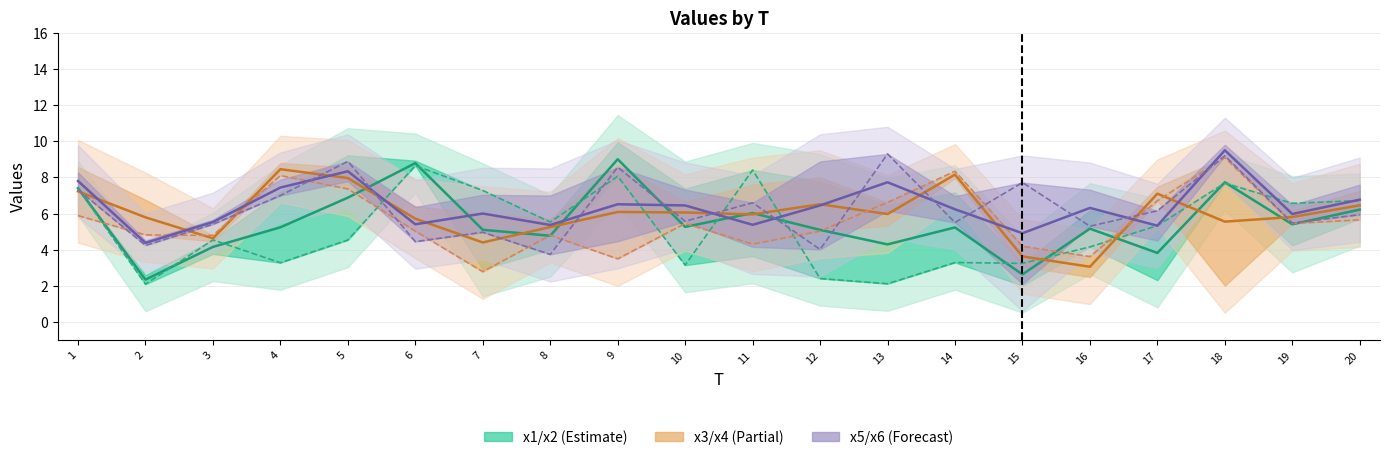

Which series has the widest spread of values?

x1